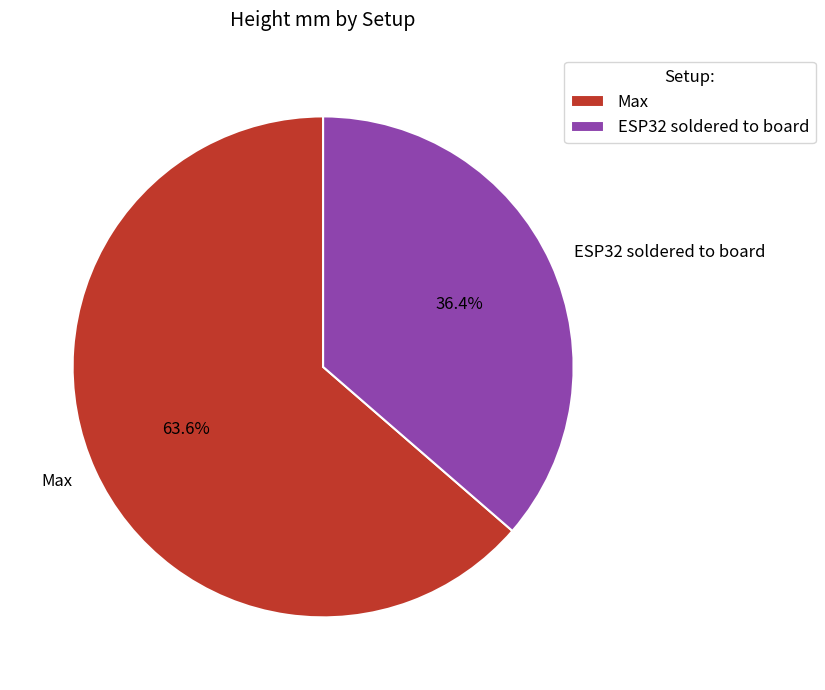

Approximately how many times larger is the value at ESP32 soldered to board compared to Max?

0.6